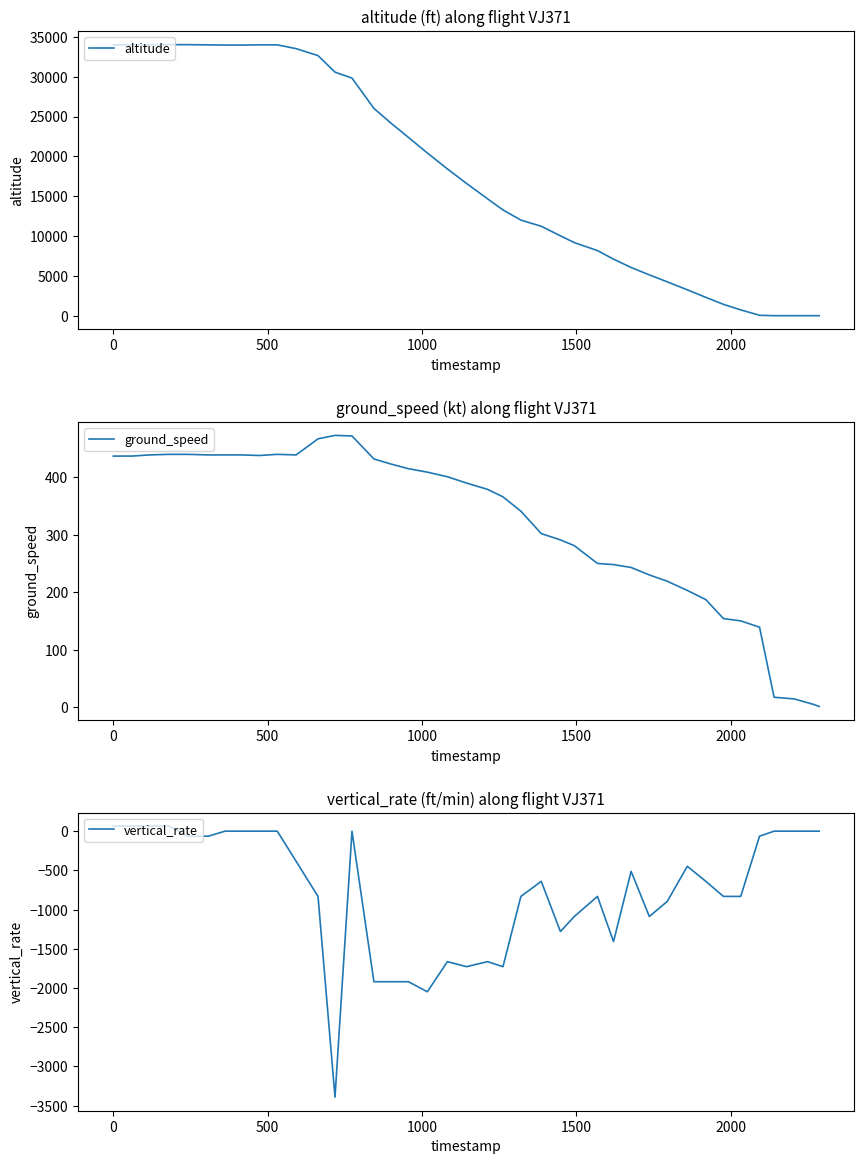

True or false: vertical_rate and ground_speed intersect in this chart.

False